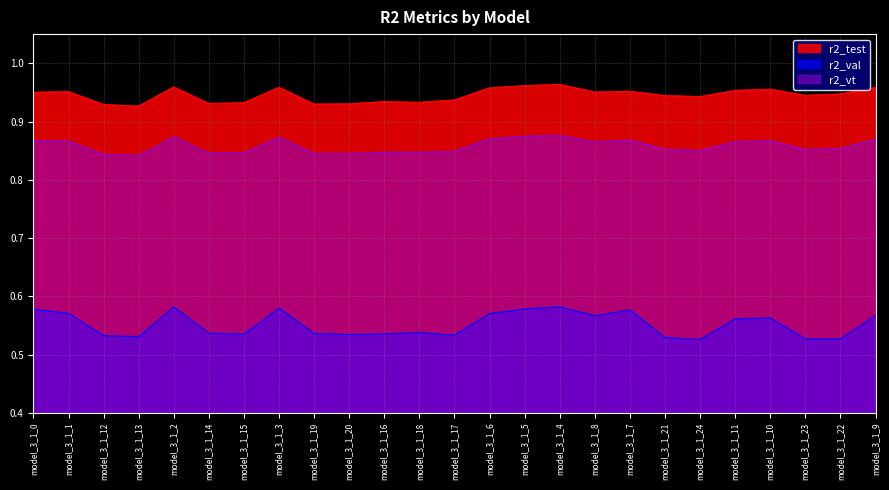

Which series has the largest total across all categories?

r2_test